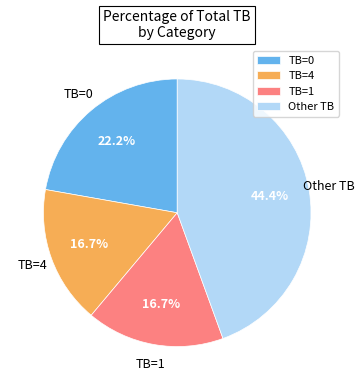

Which has a higher value, TB=4 or Other TB?

Other TB